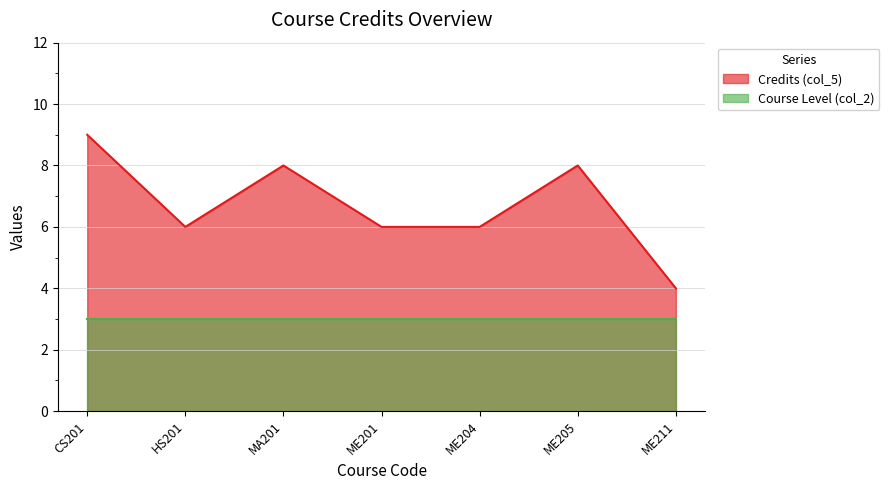

How many interior local valleys (lower than both neighbors) does the data have?

1